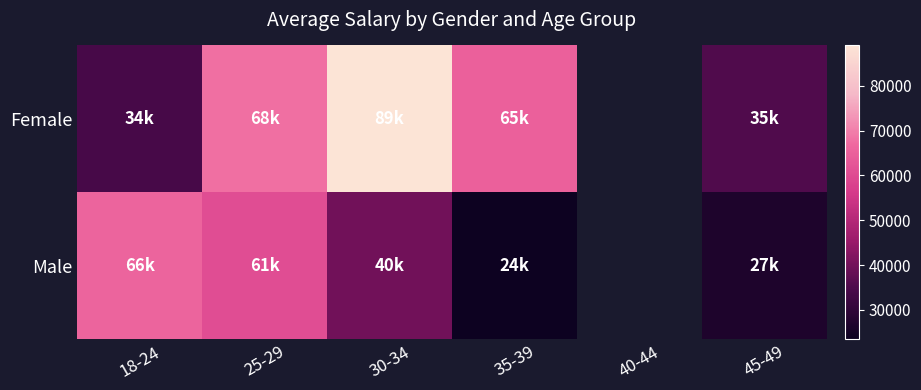

Which category has the highest value in the Male series?

18-24